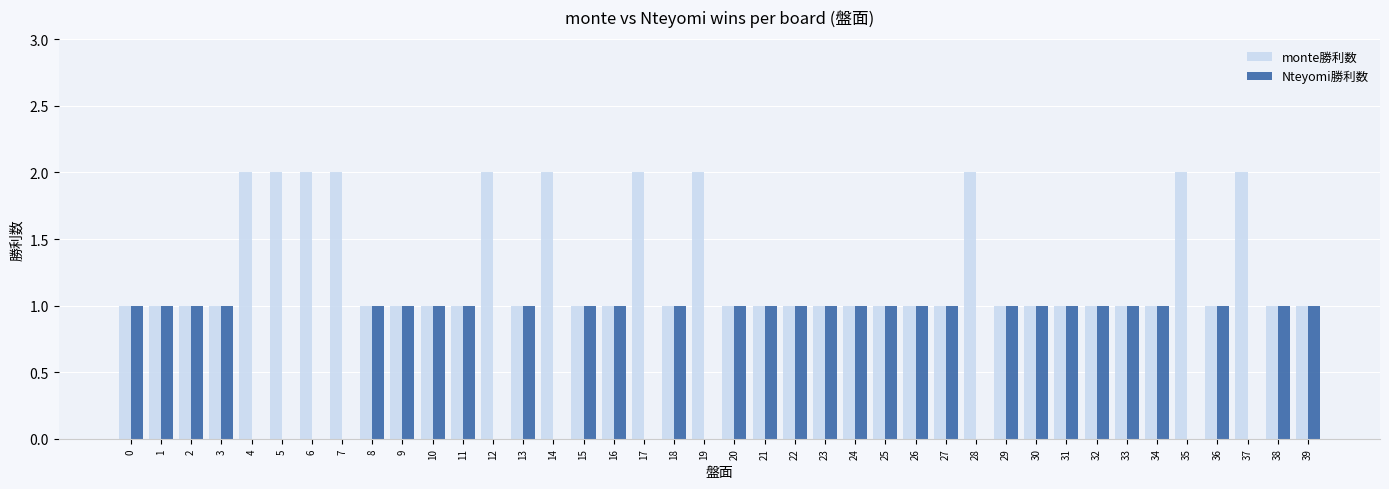

Which series has the largest total across all categories?

monte勝利数